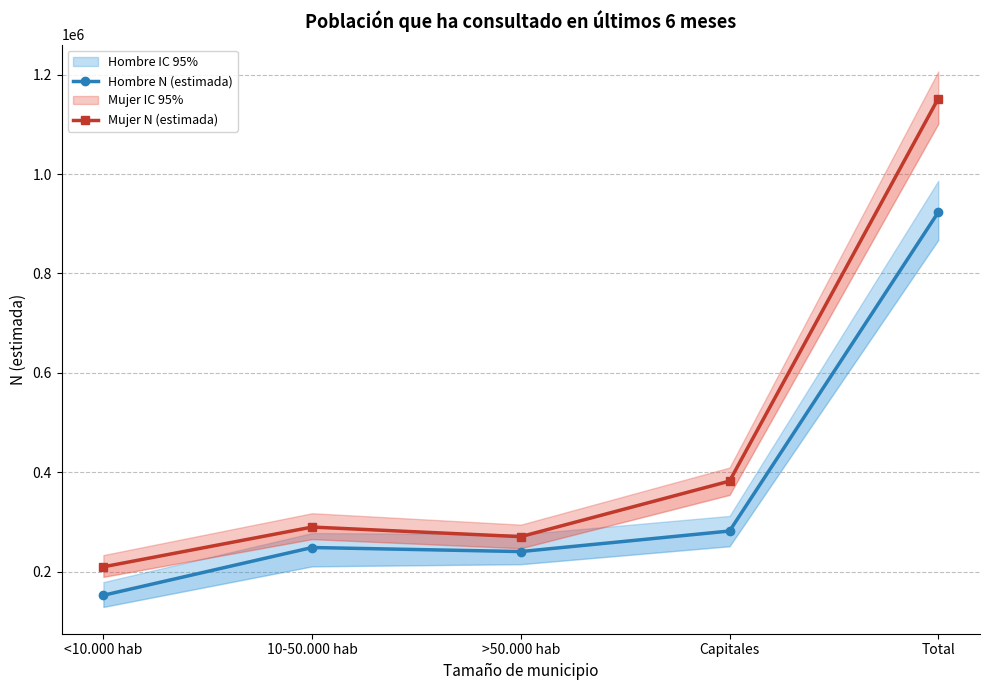

The value of Hombre N (estimada) at Total is 1523350. True or false?

False